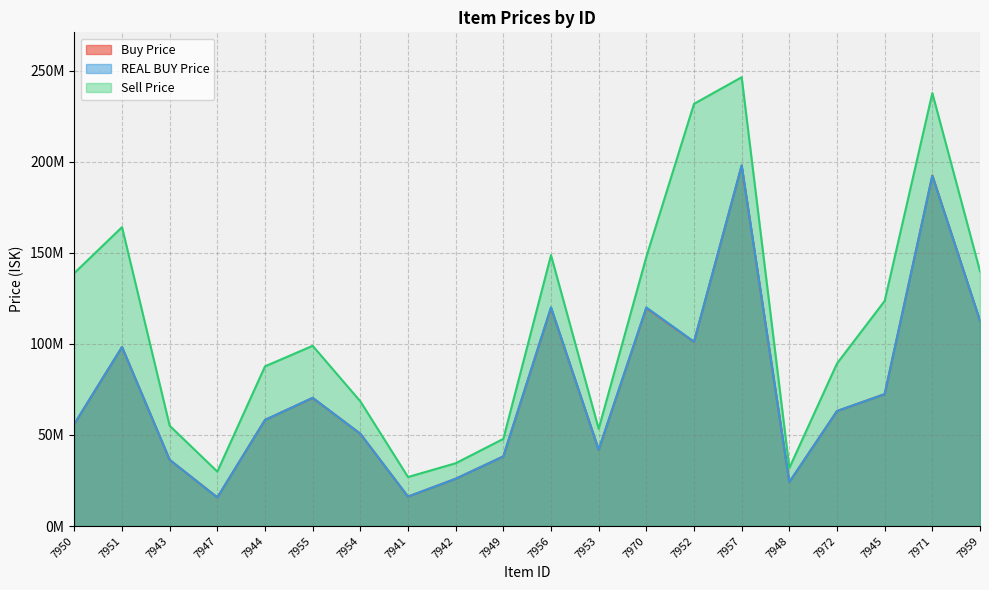

True or false: Sell Price and Buy Price cross at least once.

False